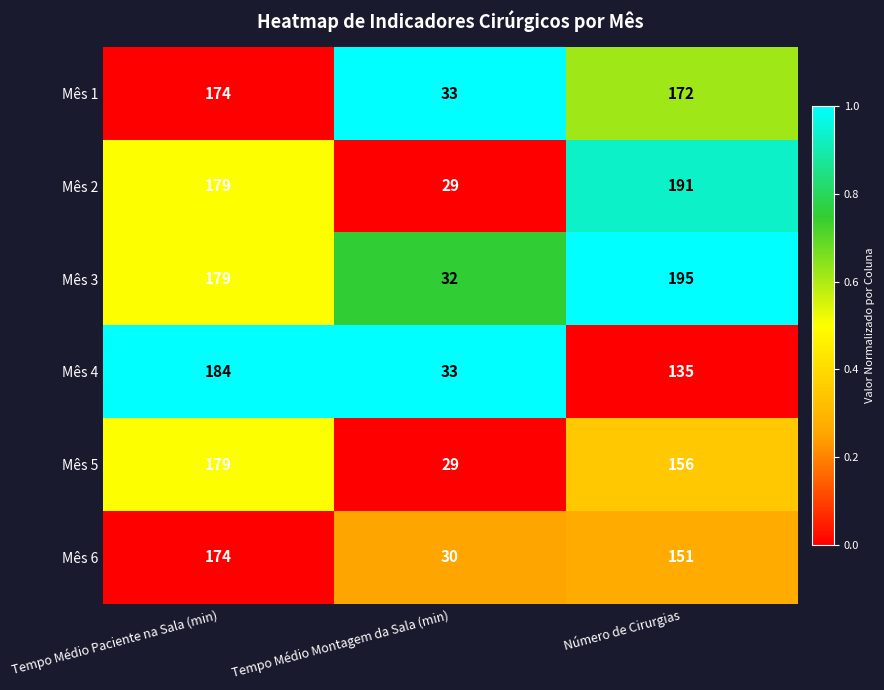

Which category has the highest value across all series?

Número de Cirurgias